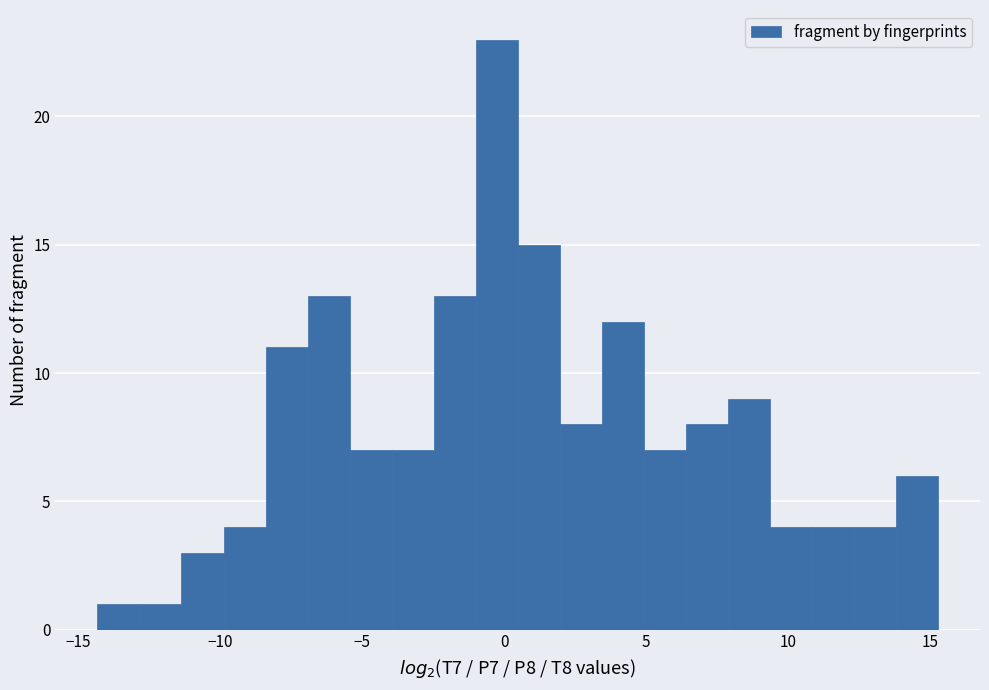

Around what value on the x-axis is the tallest bar? Give the approximate position of its centre, as read against the axis.

-0.5